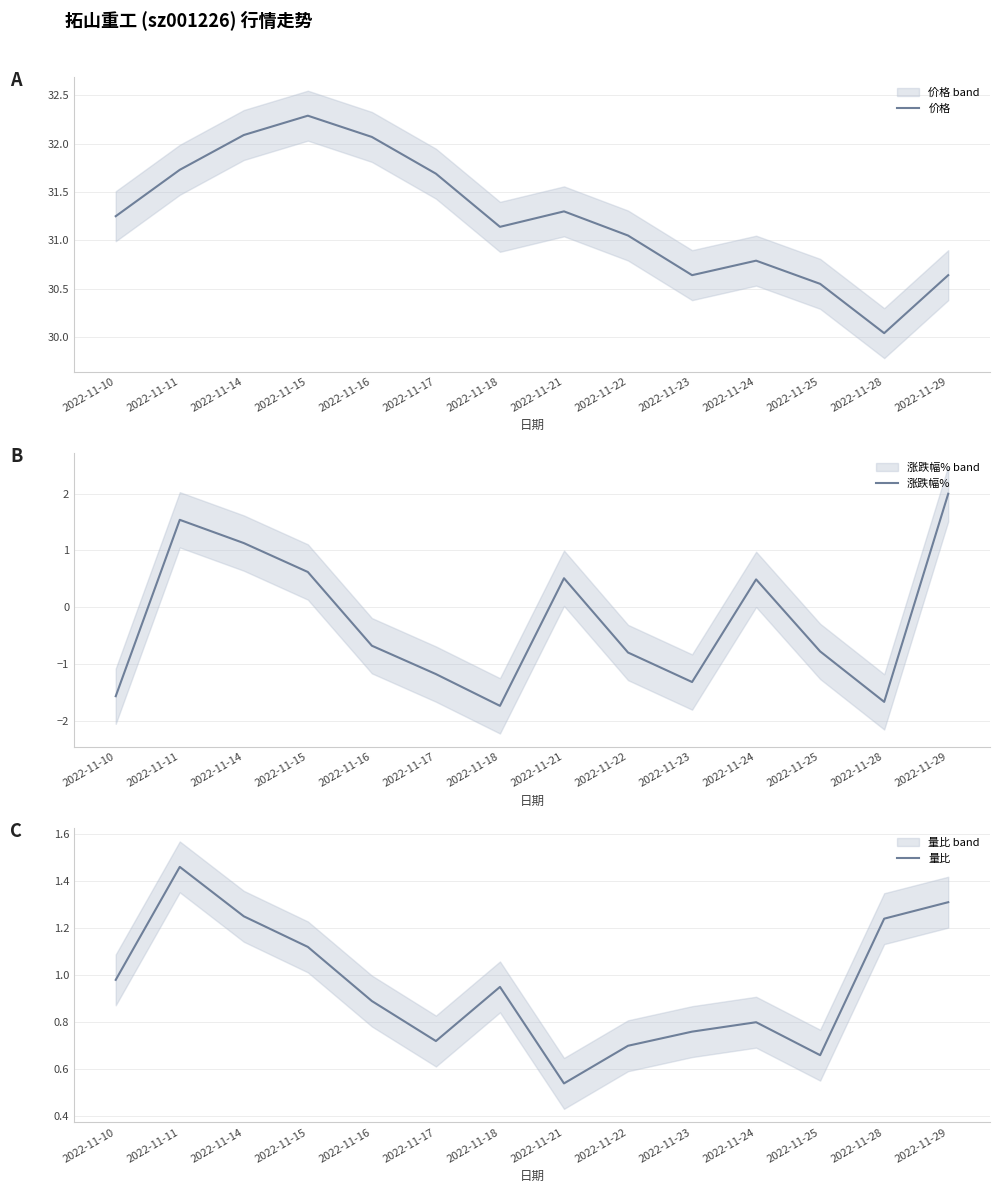

Which series has the widest spread of values?

涨跌幅%